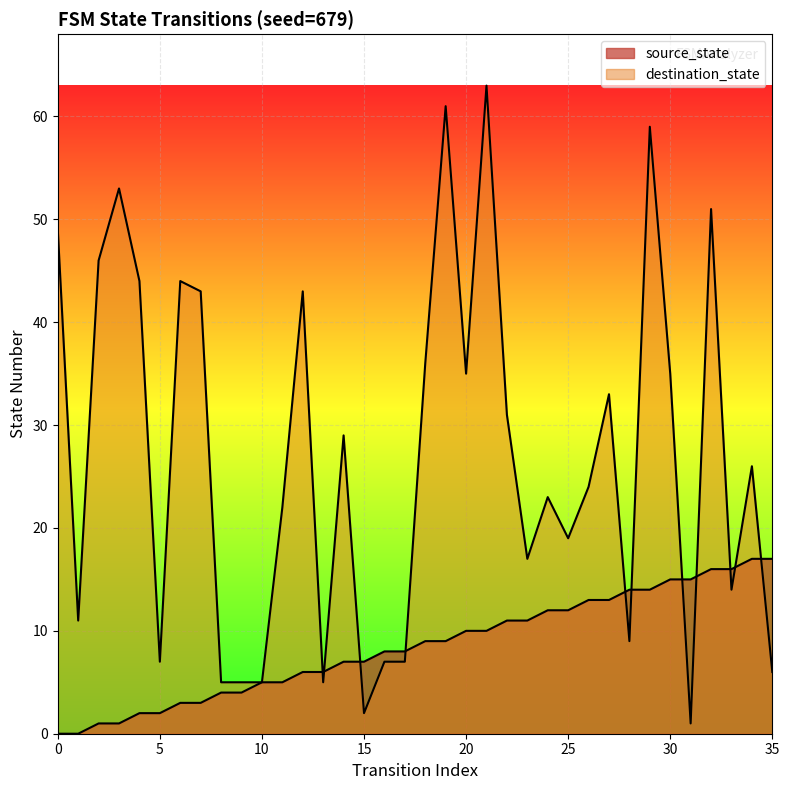

How many data points in destination_state are less than 26?

18